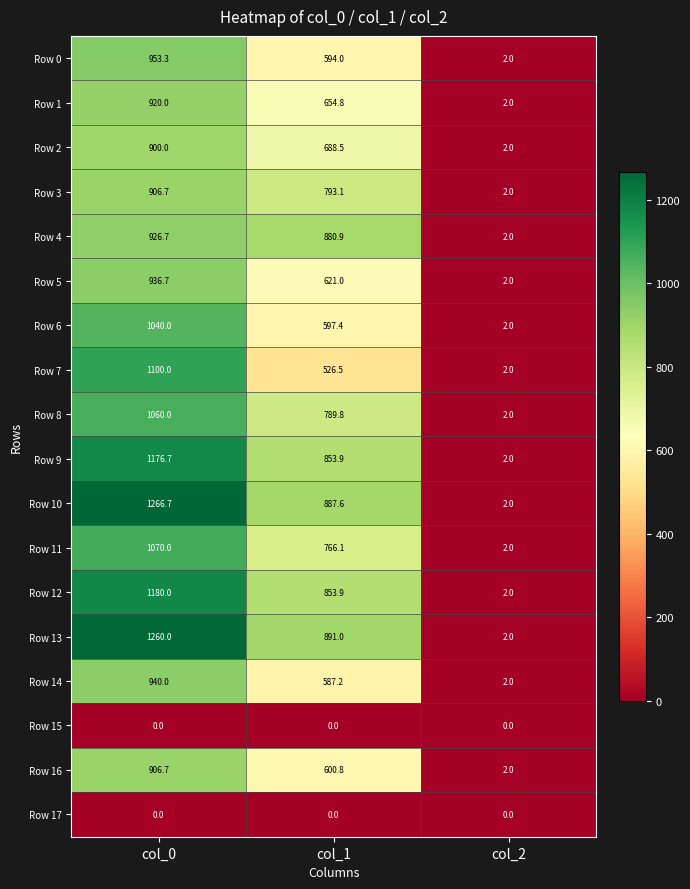

What is the difference between the Row 12 values at col_1 and col_2?

851.9